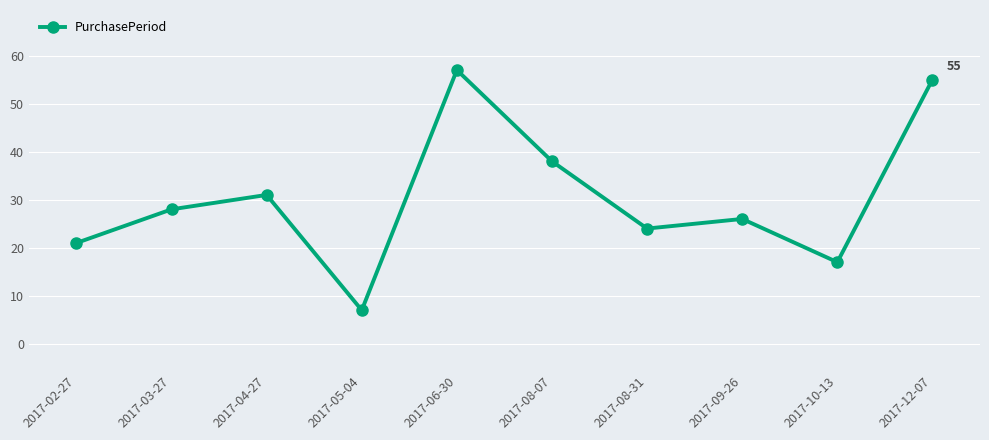

What is the difference between the second highest and minimum values?

48